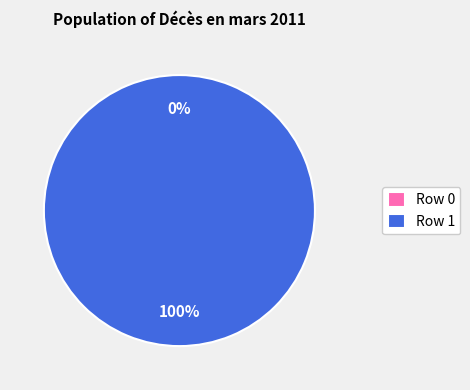

To the nearest percent, what is the combined percentage of Décès_en_mars_2011 (row 0) and Décès_en_mars_2011 (row 1)?

100%